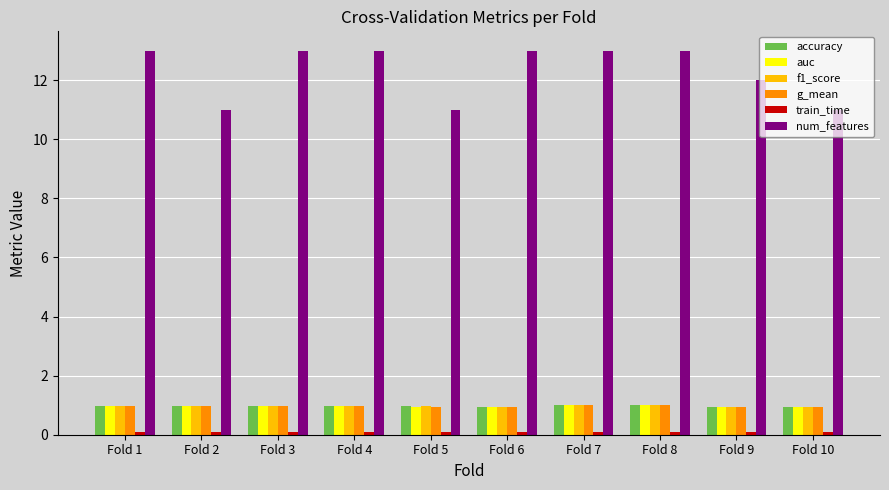

What is the lowest value of the g_mean series?

0.9